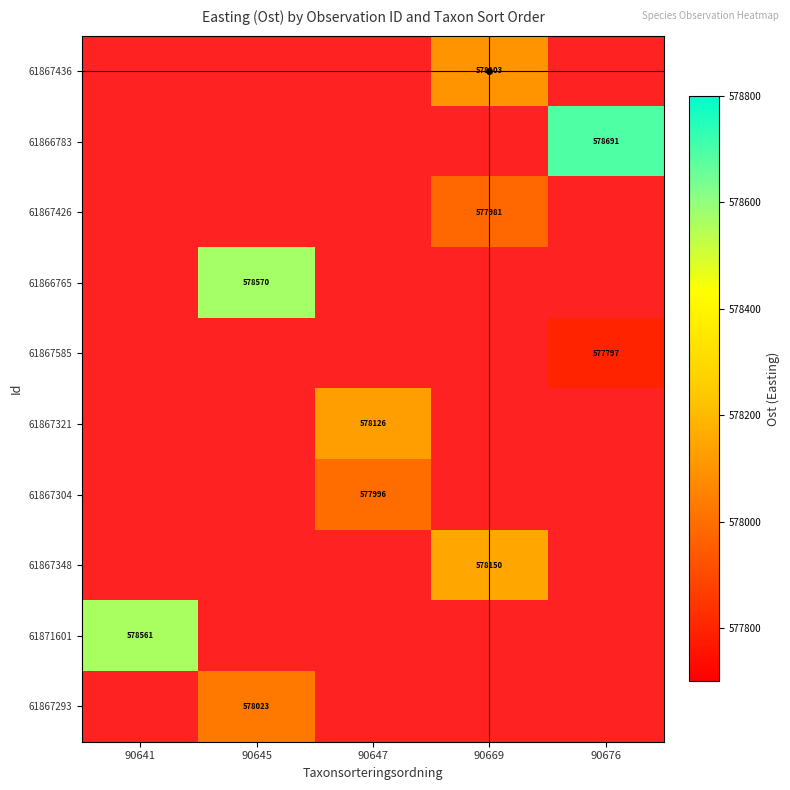

True or false: 61867348 has a value of 137611.9 at 90669.

False